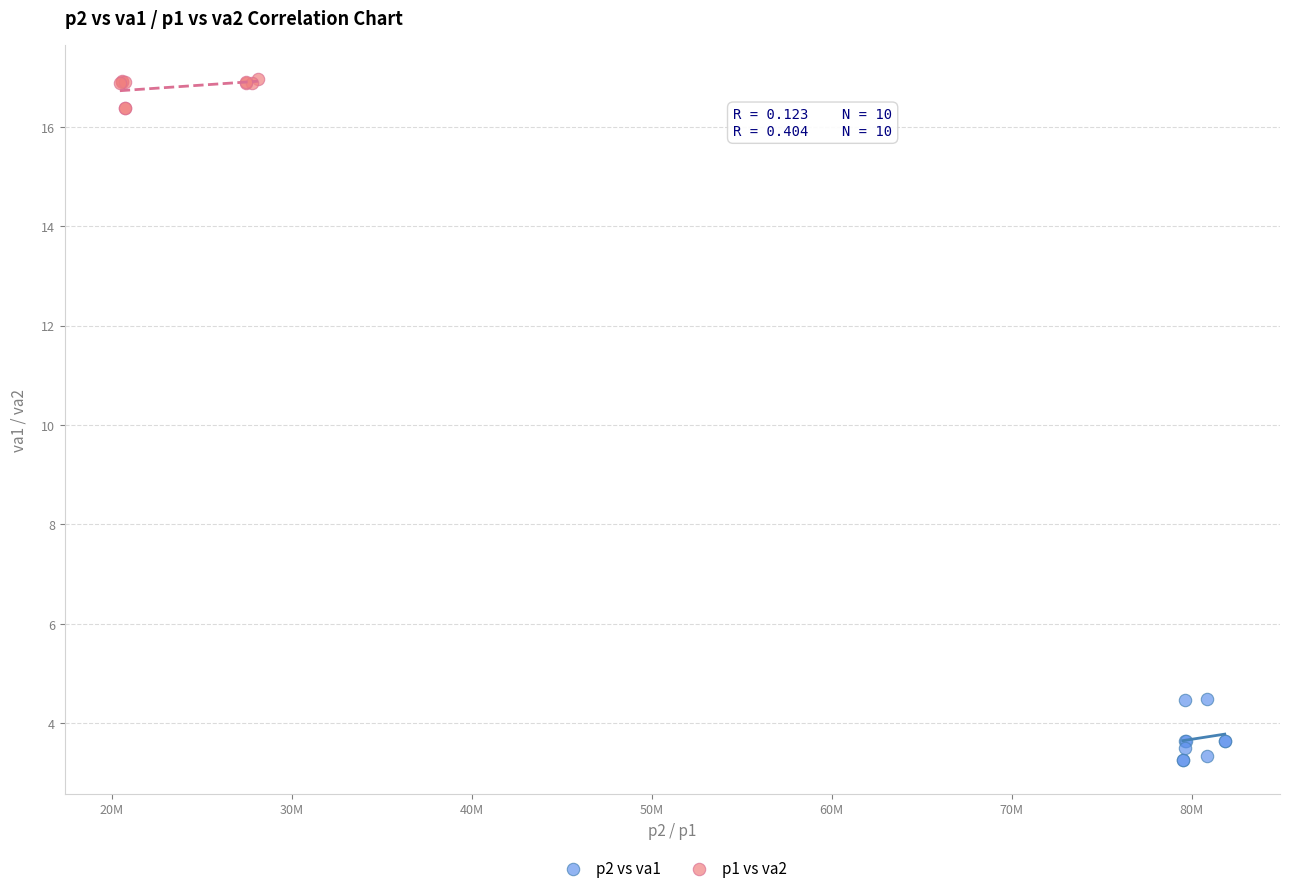

Which series contains the lowest Y value?

p2 vs va1